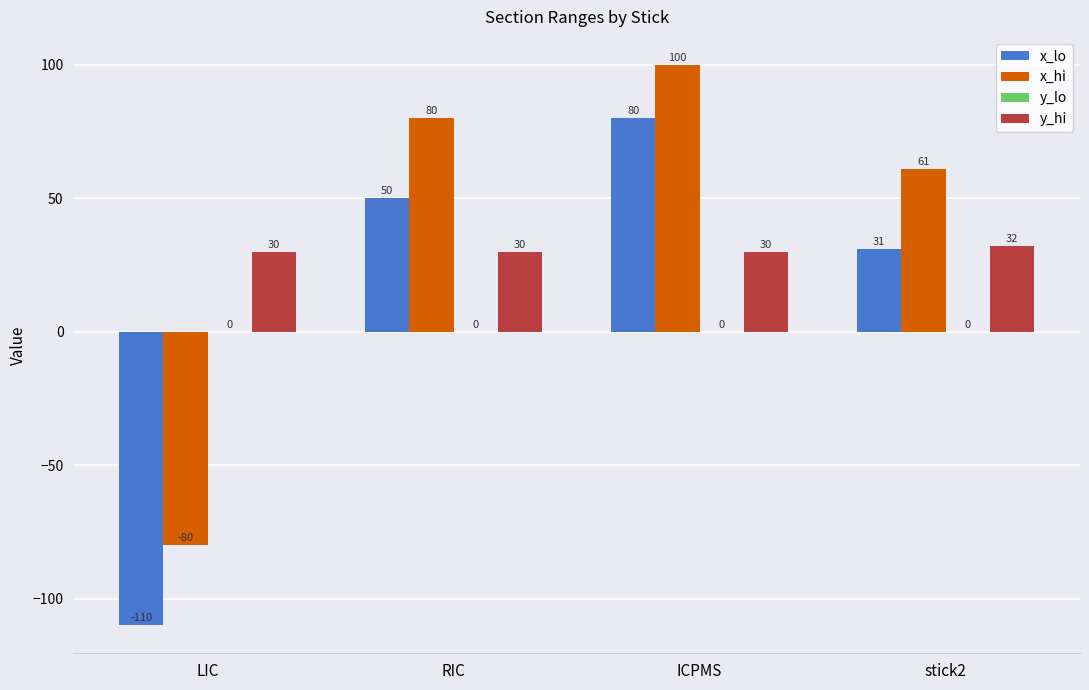

How many bars are there in each group?

3